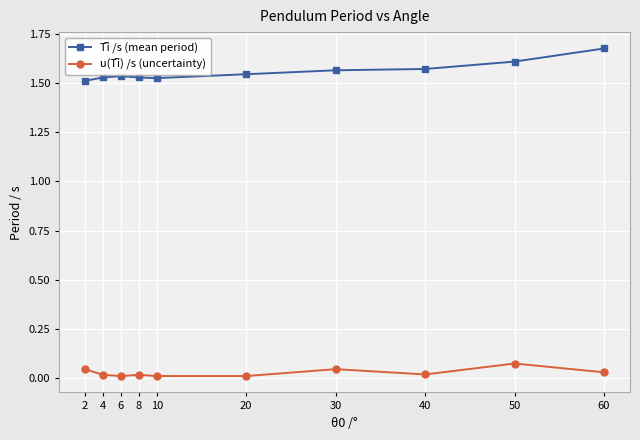

Does the chart have visible grid lines?

Yes